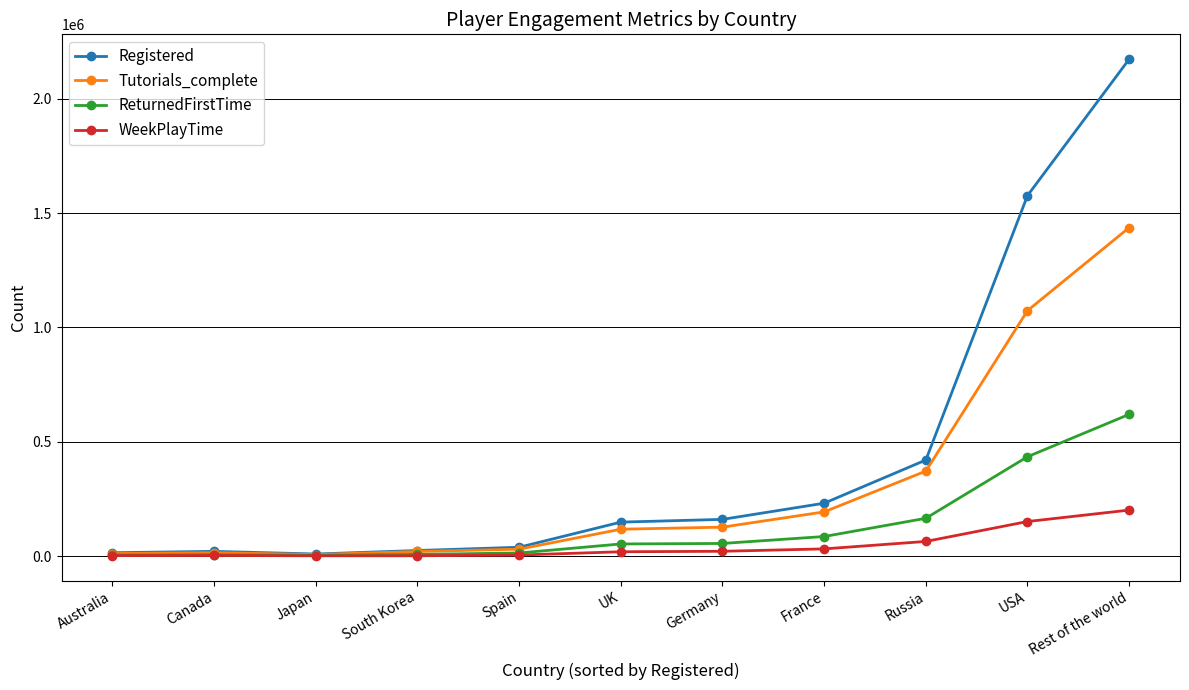

What is the sum of the Registered values at France and Russia?

651231